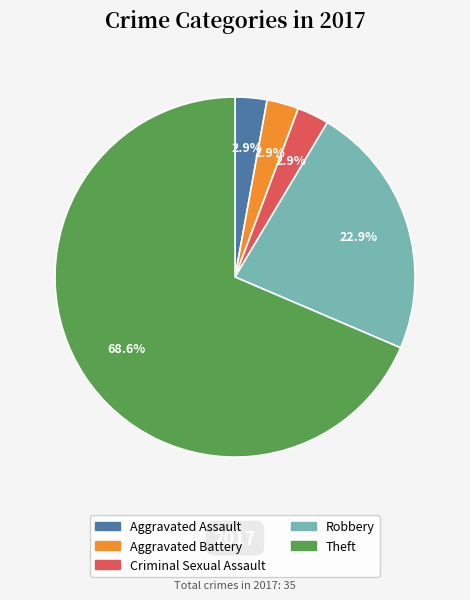

Which slice is the largest?

Theft